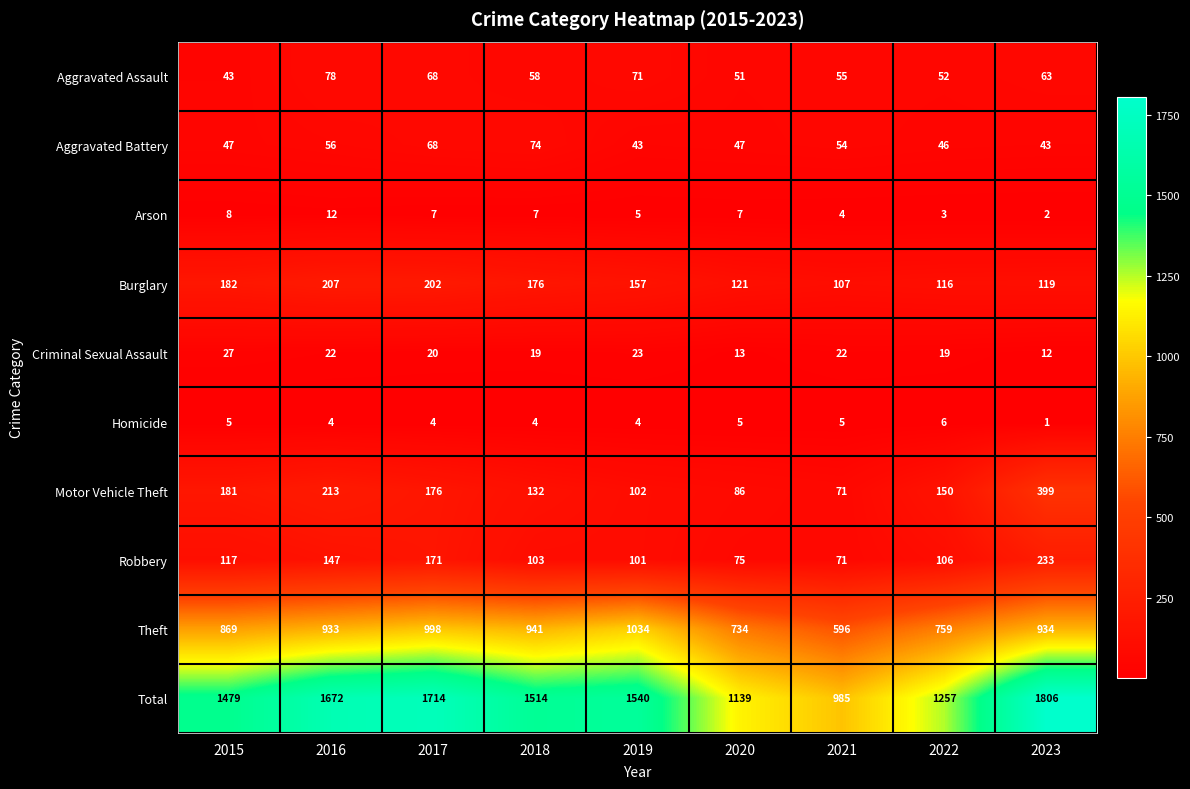

What is the sum of the Arson values at 2019 and 2015?

13